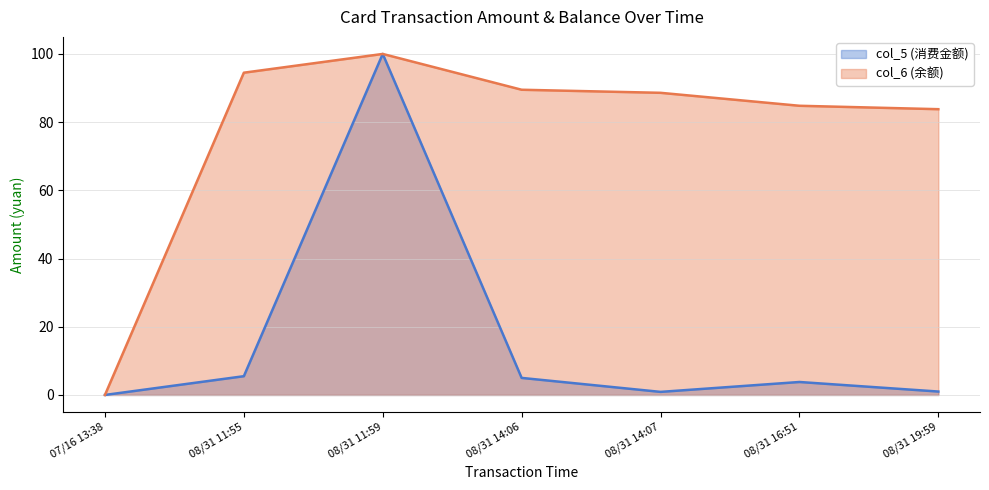

How many data points in col_6 (余额) are above 88?

4